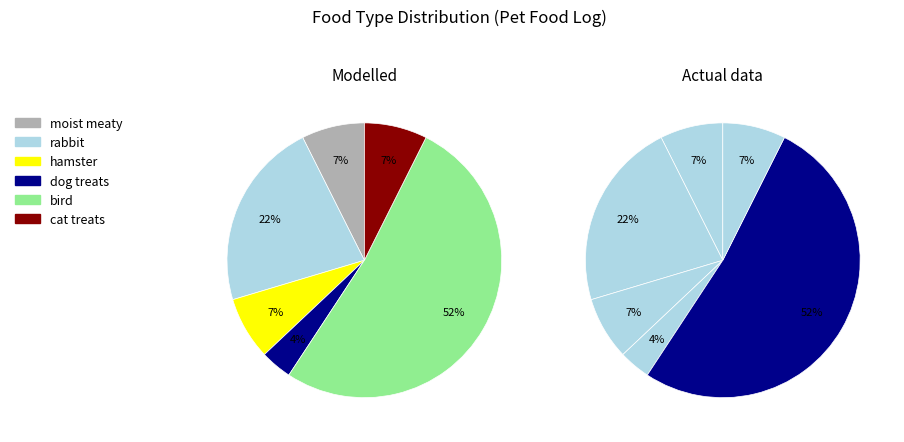

How many segments does this pie chart have?

6